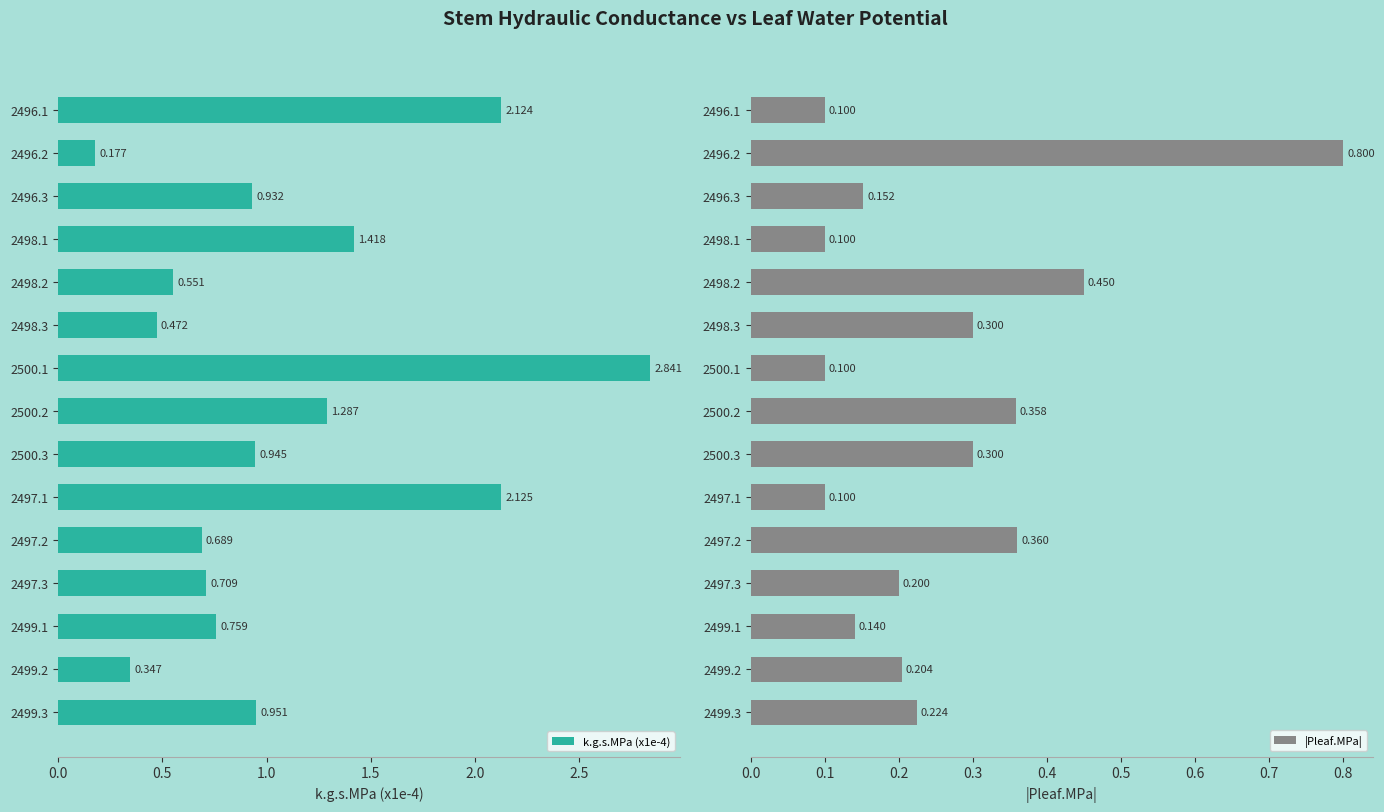

At 2499.3, list the series in order from smallest to largest.

|Pleaf.MPa|, k.g.s.MPa (x1e-4)